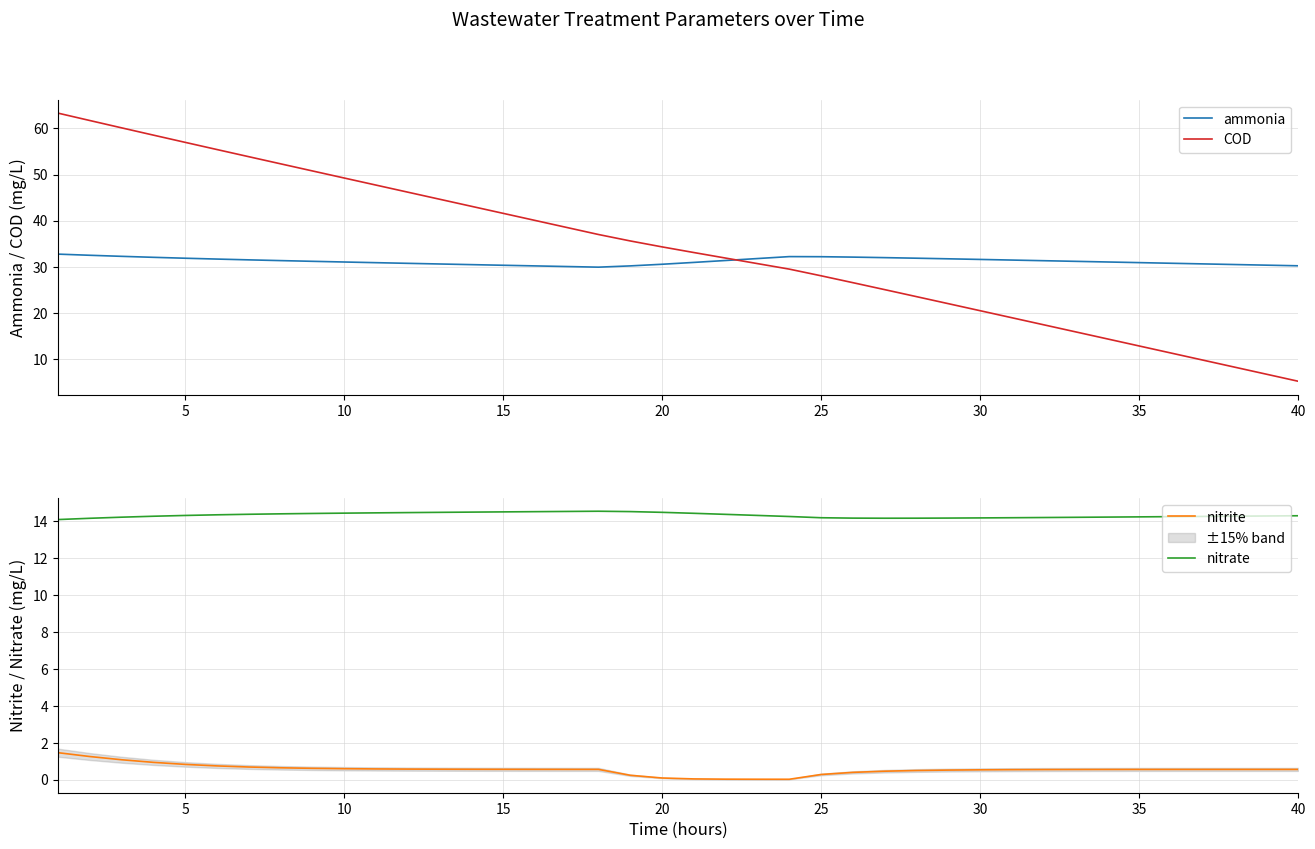

What are all the series names shown in the legend?

ammonia, COD, nitrite, nitrate